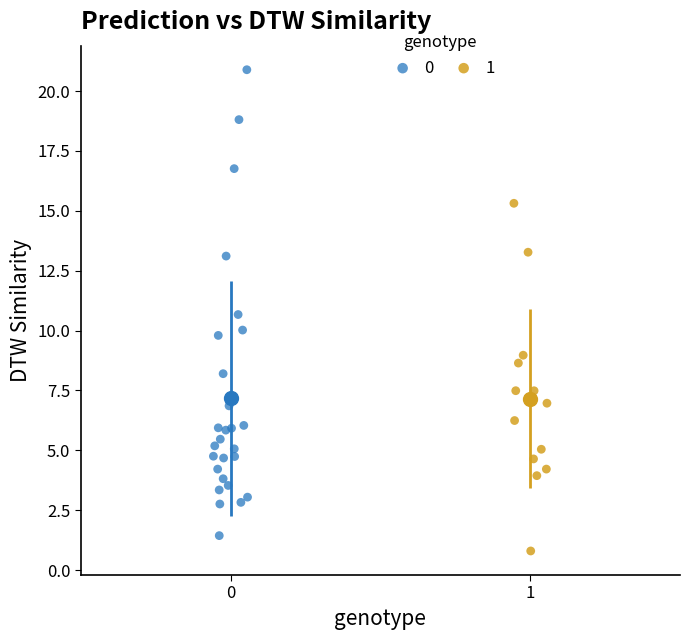

What are all the series names shown in the legend?

0, 1